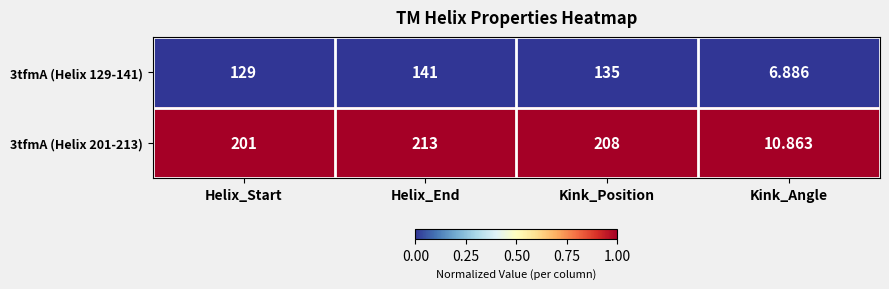

Which series has the widest spread of values?

3tfmA (Helix 201-213)